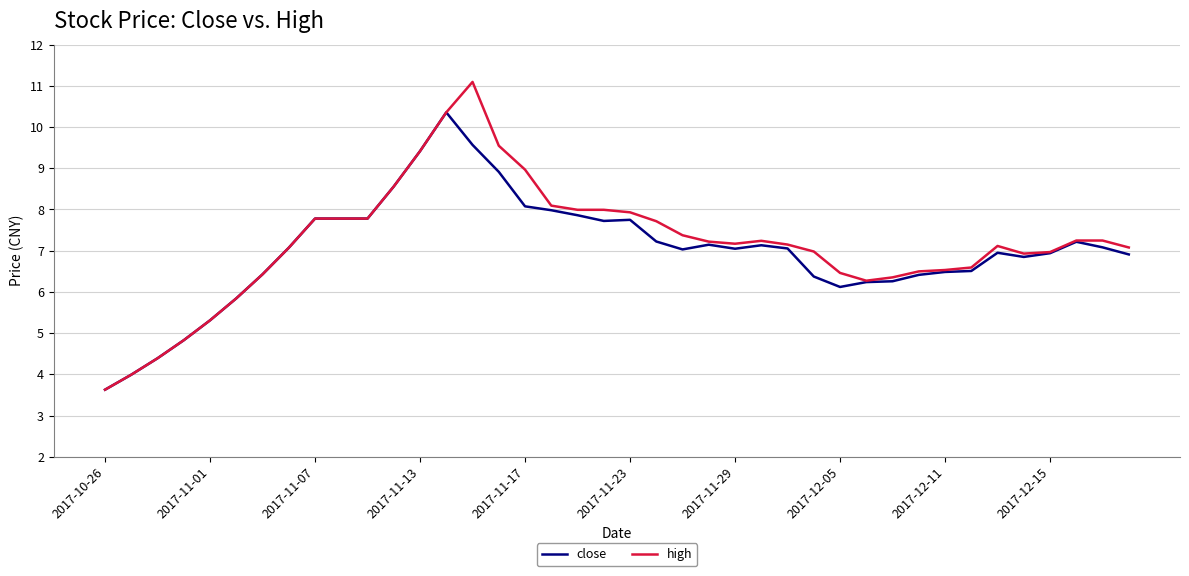

What is the minimum value shown in the chart?

3.6